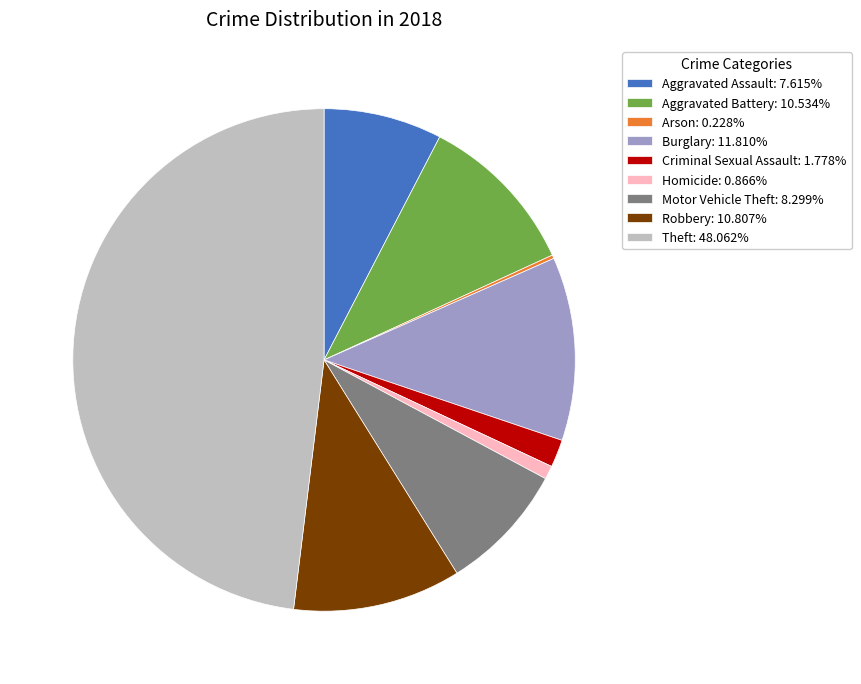

What is the ratio of the value at Robbery: 10.807% to the value at Burglary: 11.810%?

0.9